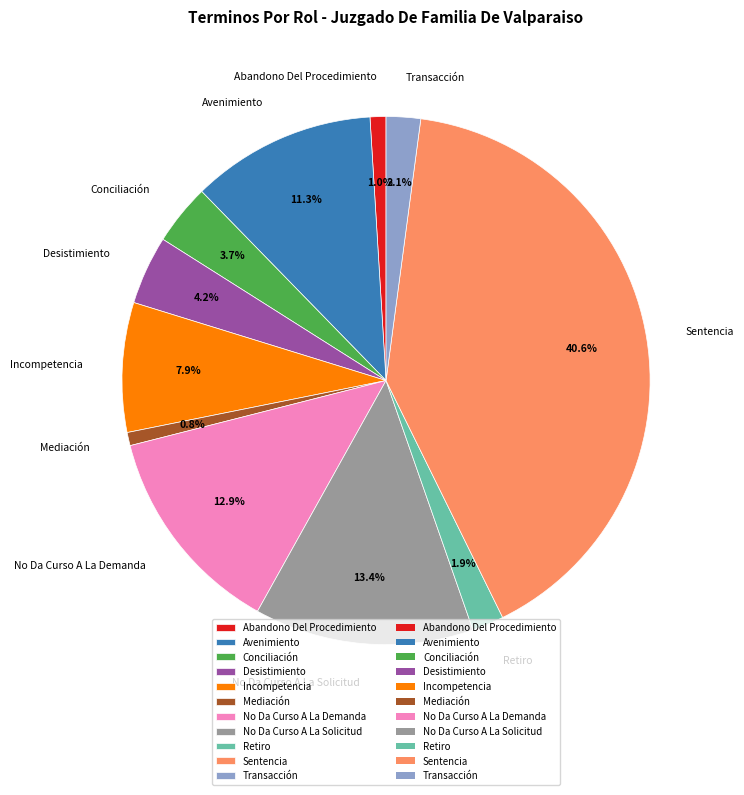

Approximately how many times larger is the value at Conciliación compared to Sentencia?

0.1